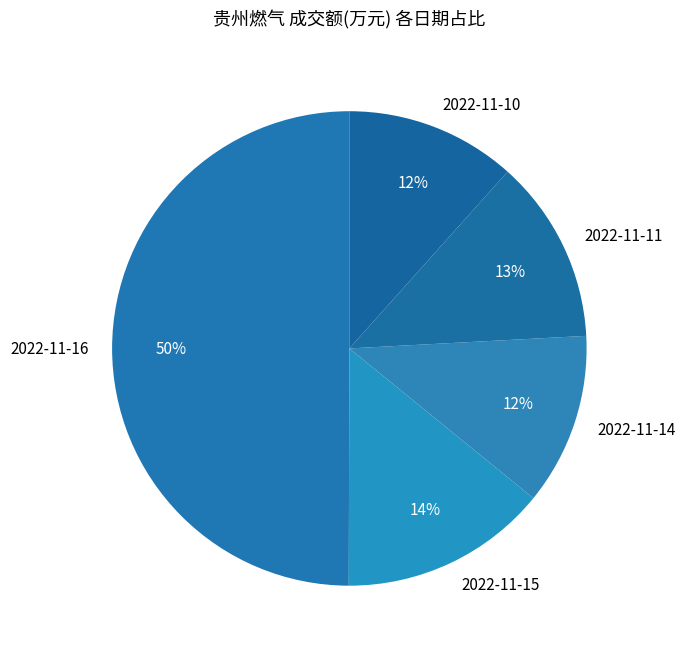

Is the sum of 2022-11-14 and 2022-11-11 greater than half?

No